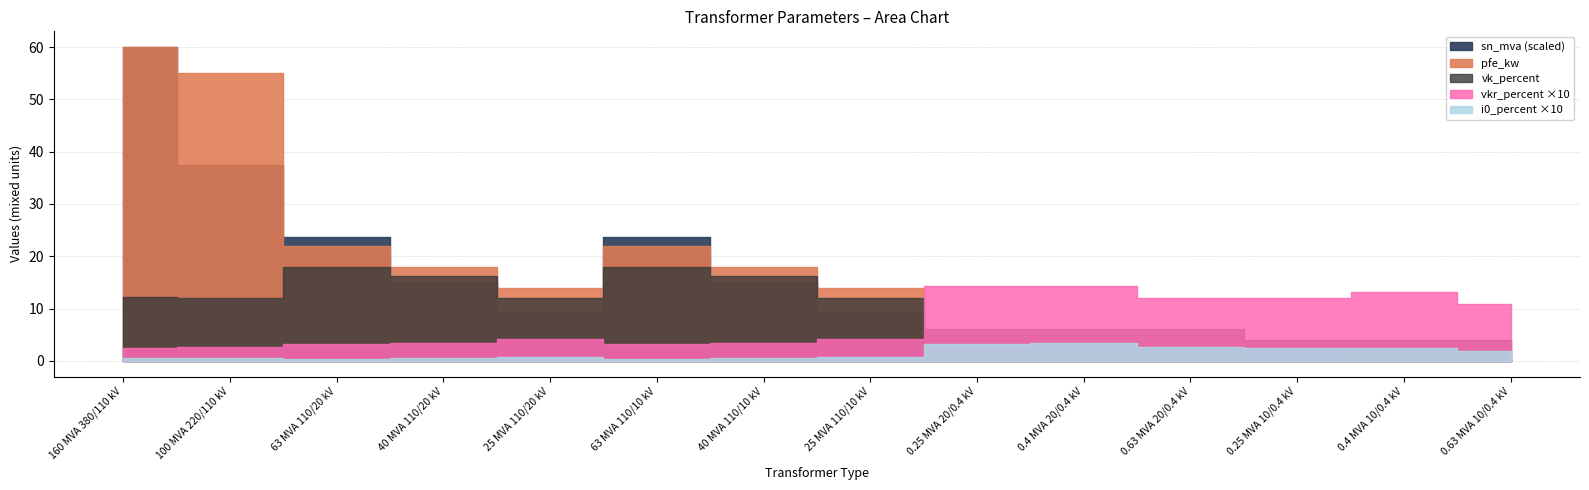

True or false: i0_percent and vkr_percent cross at least once.

False